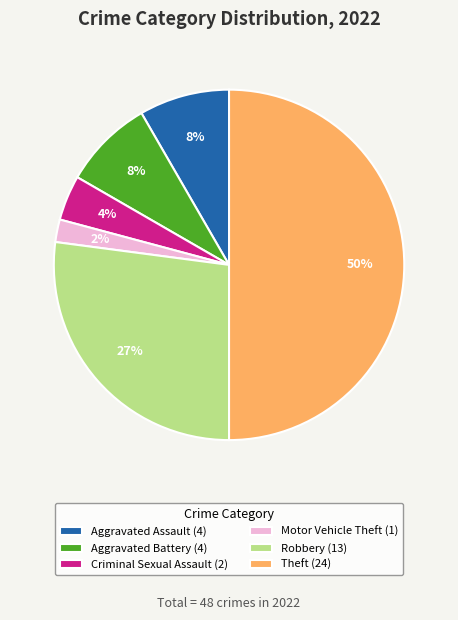

Does Criminal Sexual Assault (2) represent more than half of the total?

No